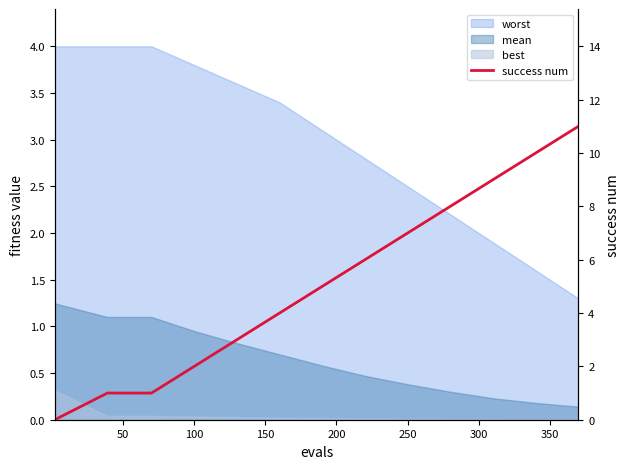

Does the chart display data point markers on the line(s)?

No